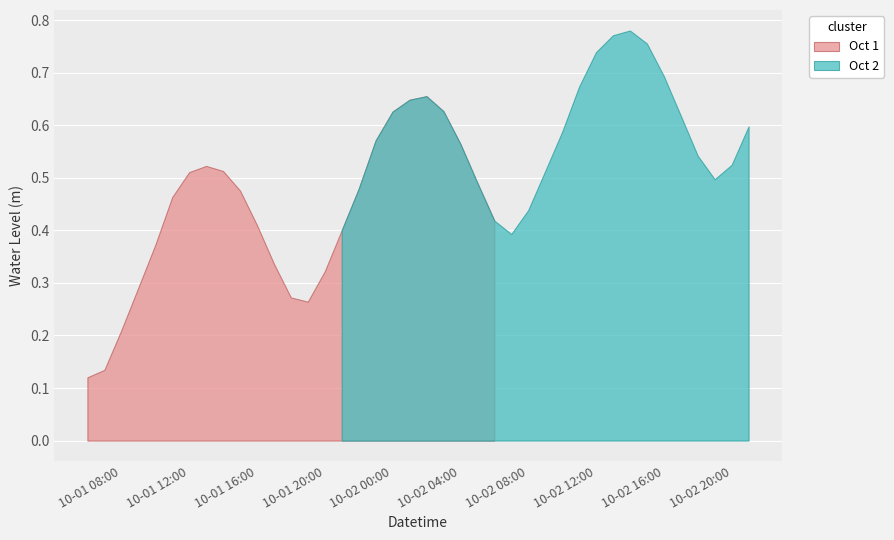

List the labels in order of value, smallest first.

2024-10-01 06:00:00, 2024-10-01 07:00:00, 2024-10-01 08:00:00, 2024-10-01 19:00:00, 2024-10-01 18:00:00, 2024-10-01 09:00:00, 2024-10-01 20:00:00, 2024-10-01 17:00:00, 2024-10-01 10:00:00, 2024-10-02 07:00:00, 2024-10-01 21:00:00, 2024-10-01 16:00:00, 2024-10-02 06:00:00, 2024-10-02 08:00:00, 2024-10-01 11:00:00, 2024-10-01 15:00:00, 2024-10-01 22:00:00, 2024-10-02 05:00:00, 2024-10-02 19:00:00, 2024-10-01 12:00:00, 2024-10-02 09:00:00, 2024-10-01 14:00:00, 2024-10-01 13:00:00, 2024-10-02 20:00:00, 2024-10-02 18:00:00, 2024-10-02 04:00:00, 2024-10-01 23:00:00, 2024-10-02 10:00:00, 2024-10-02 21:00:00, 2024-10-02 17:00:00, 2024-10-02 00:00:00, 2024-10-02 03:00:00, 2024-10-02 01:00:00, 2024-10-02 02:00:00, 2024-10-02 11:00:00, 2024-10-02 16:00:00, 2024-10-02 12:00:00, 2024-10-02 15:00:00, 2024-10-02 13:00:00, 2024-10-02 14:00:00